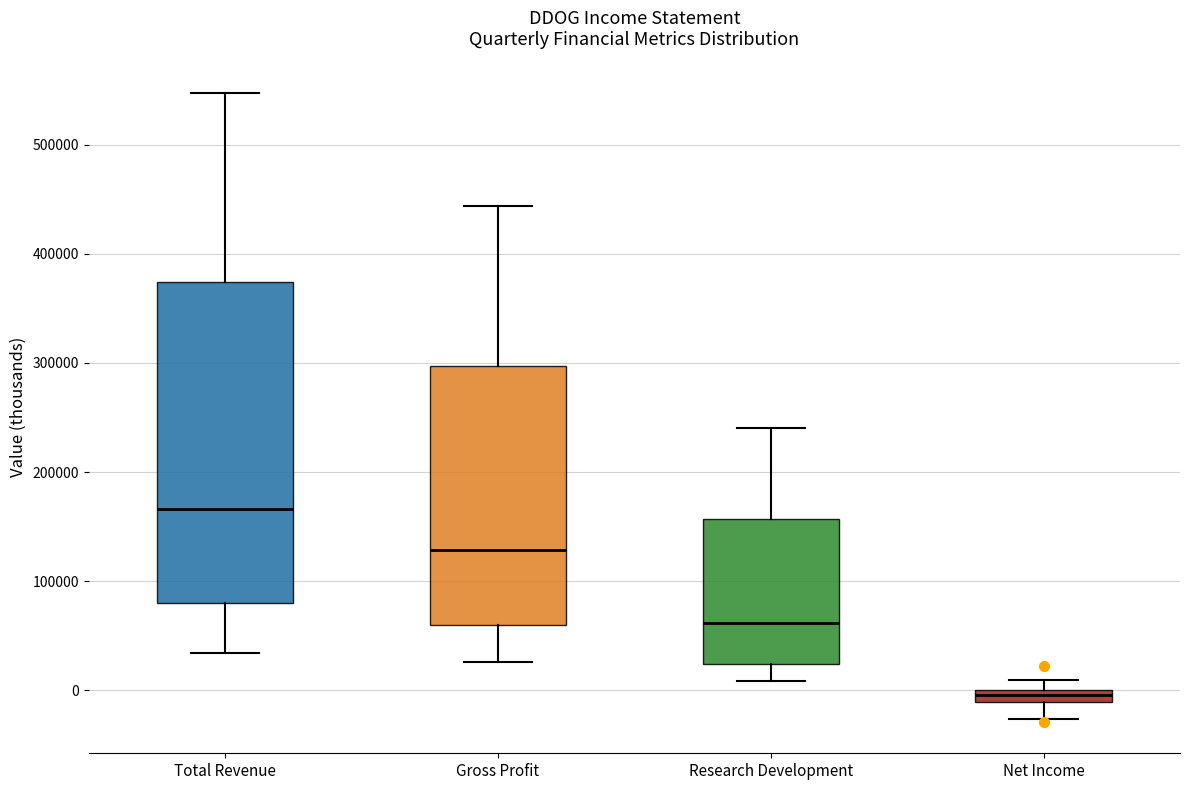

Which box's median line is the highest?

Total Revenue